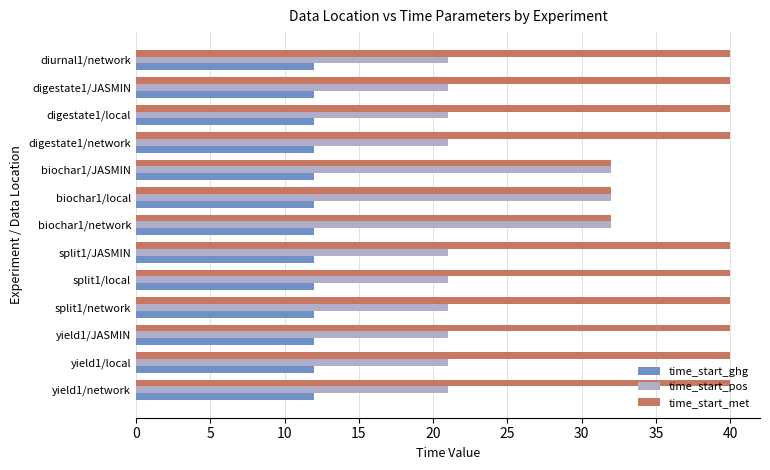

The time_start_ghg series shows 4 at biochar1/network. True or false?

False